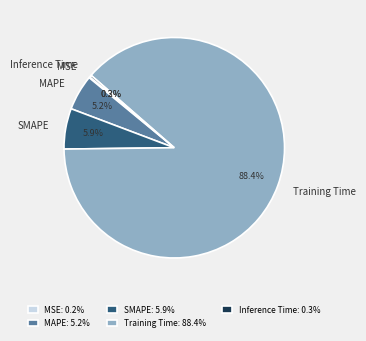

The Training Time slice represents 94% of the pie. True or false?

False